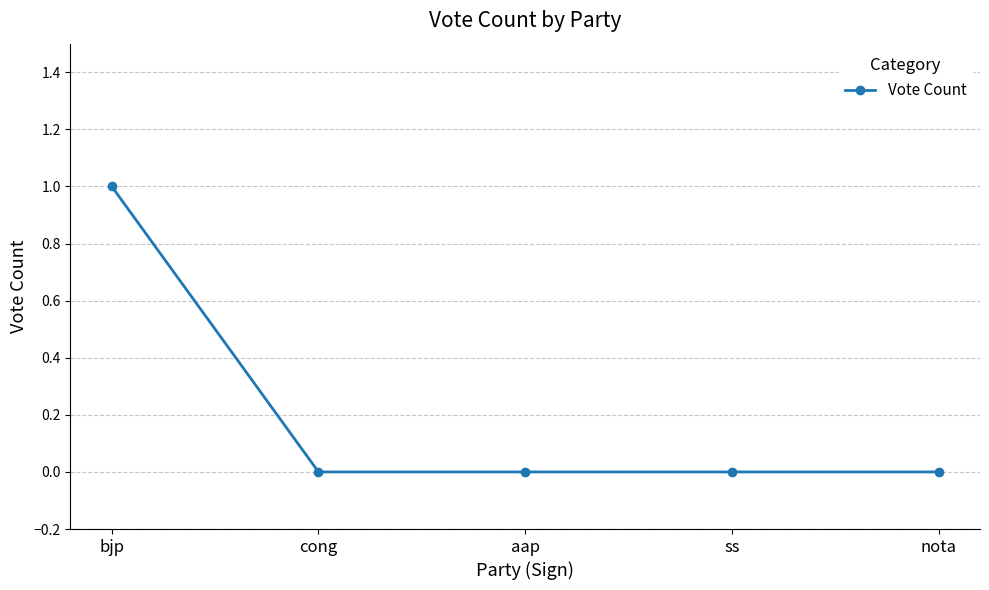

At which category does the chart reach its peak across all series?

bjp